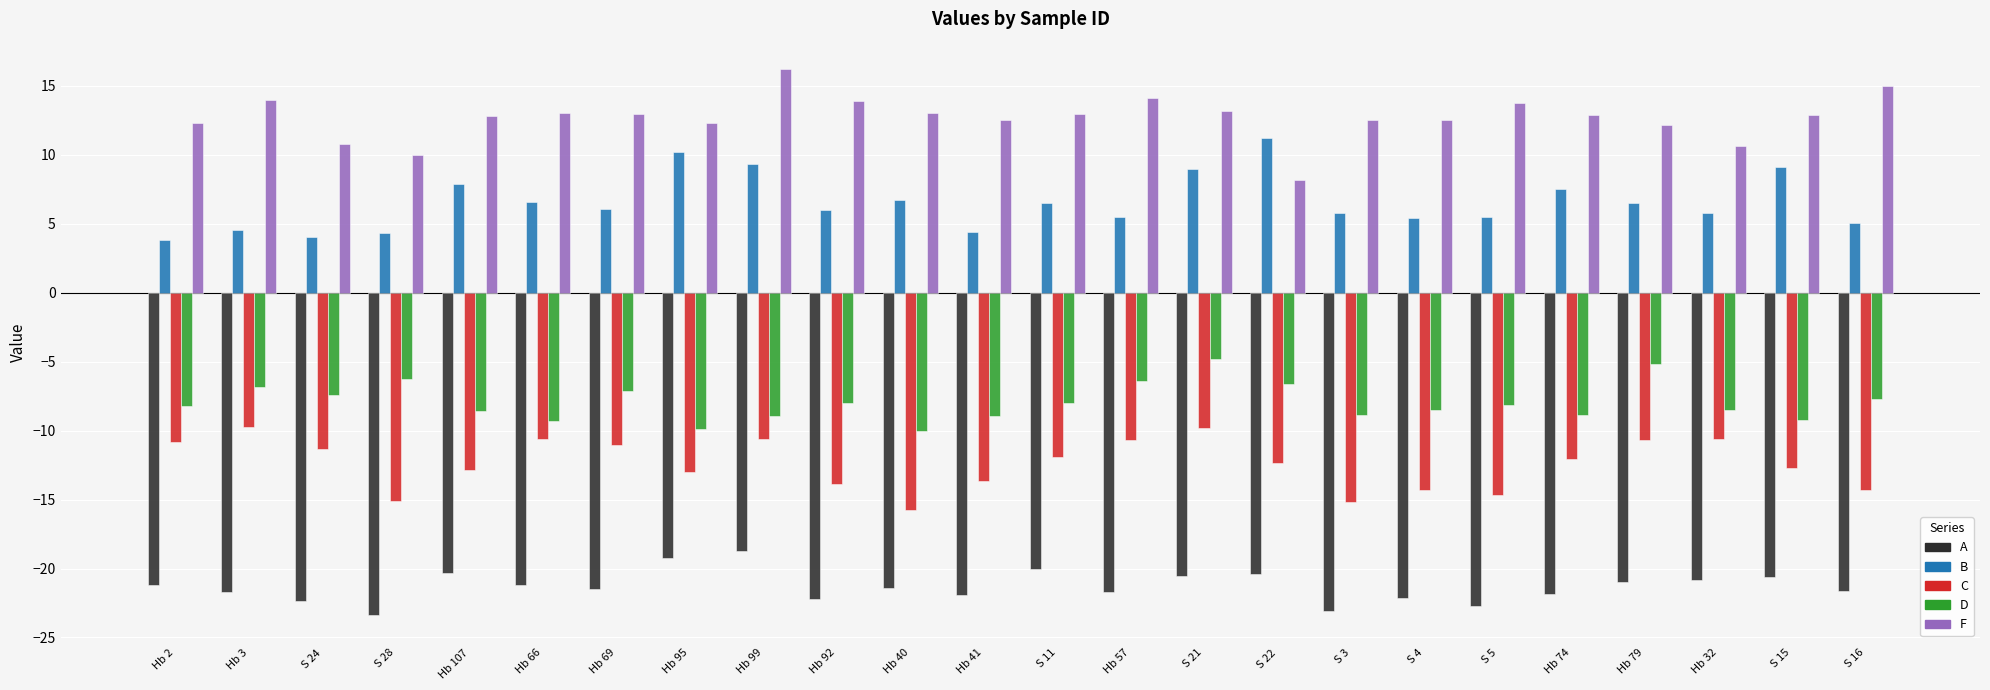

What is the difference between the maximum and minimum values in the F series?

8.1